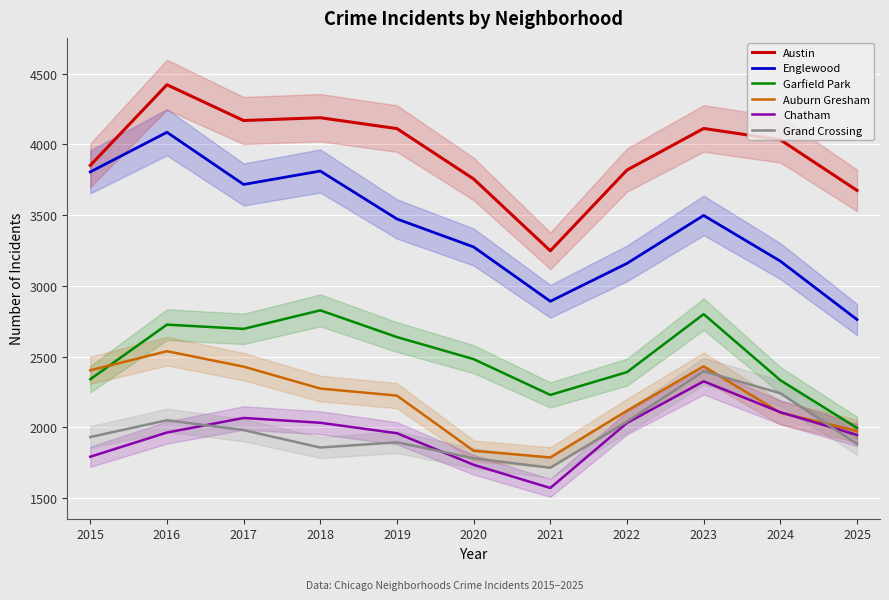

Which series has the largest range (max minus min)?

Englewood